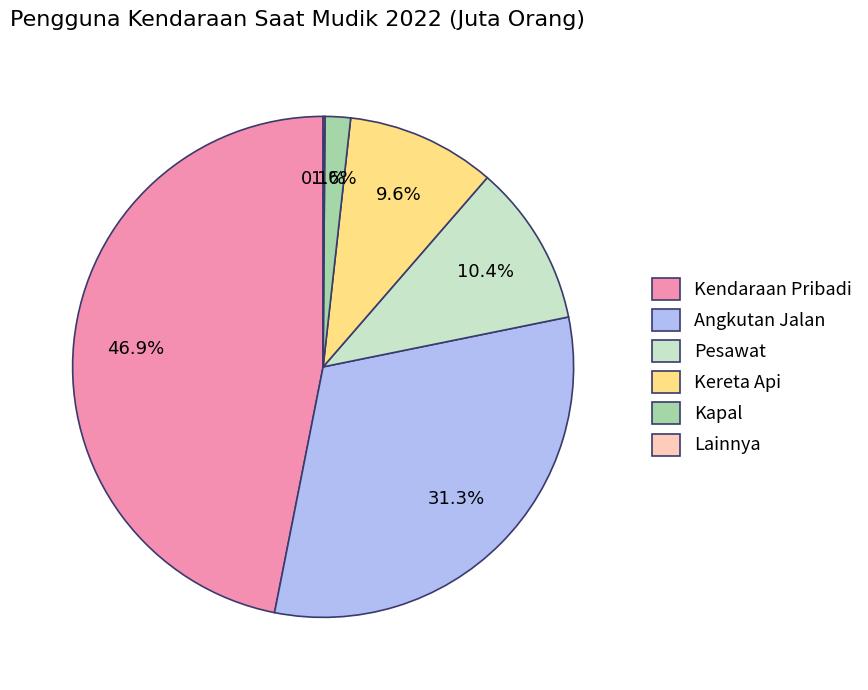

What is the ratio of the value at Pesawat to the value at Kereta Api?

1.1